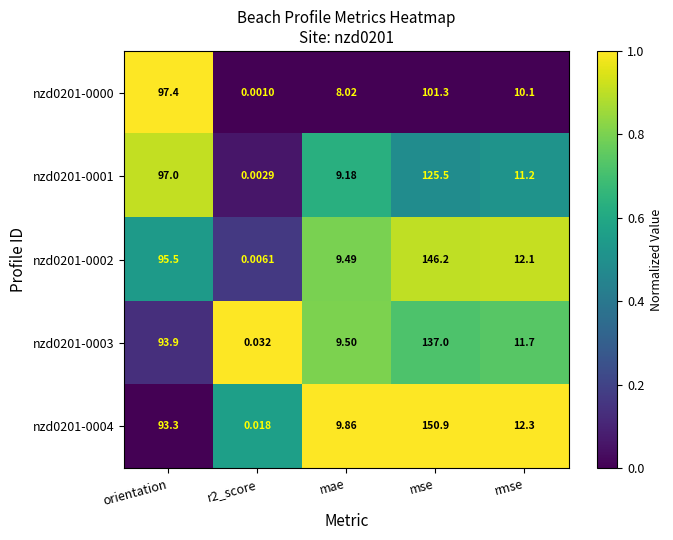

At which category is the sum across all series the highest?

mse